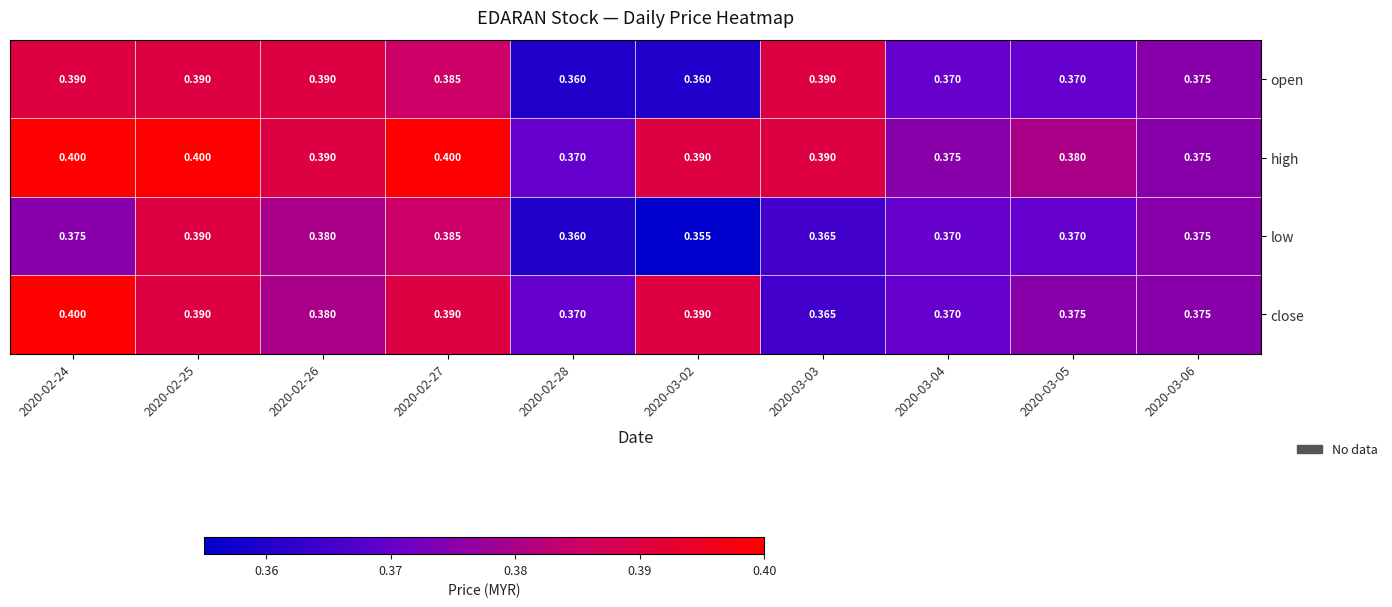

List the series in order of their overall mean, lowest first.

low, open, close, high